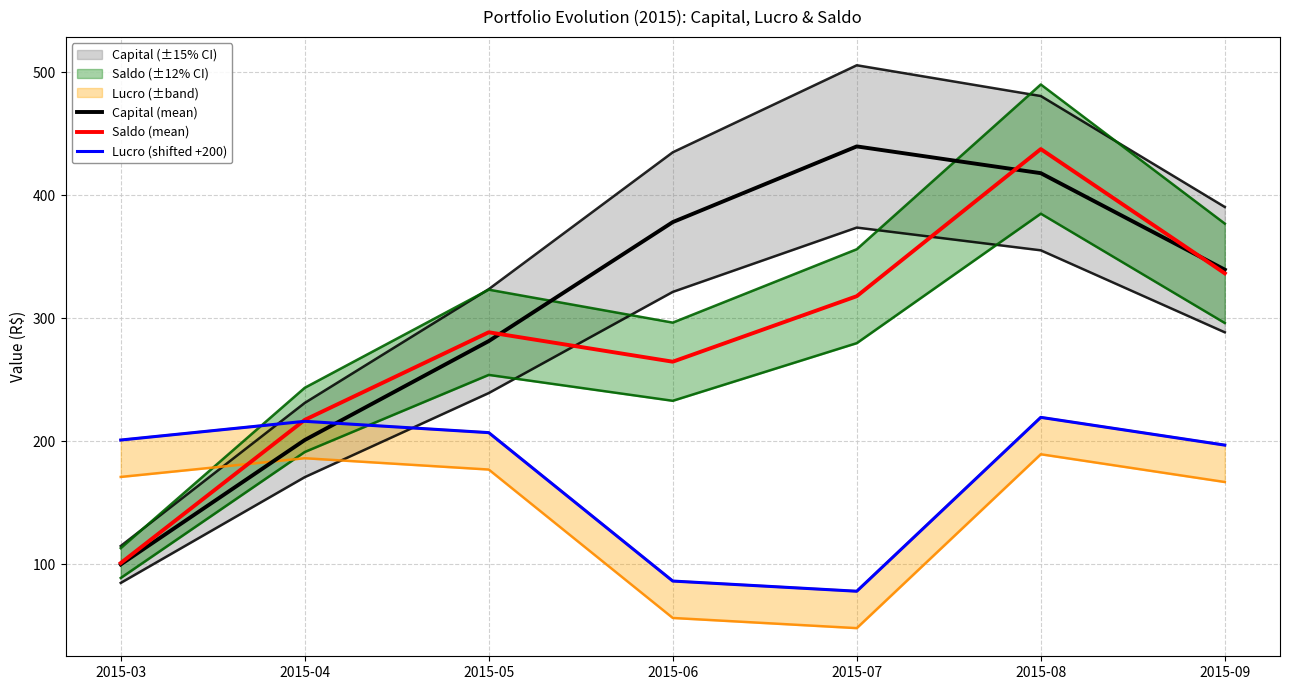

What is the maximum value for Lucro (shifted +200)?

219.6